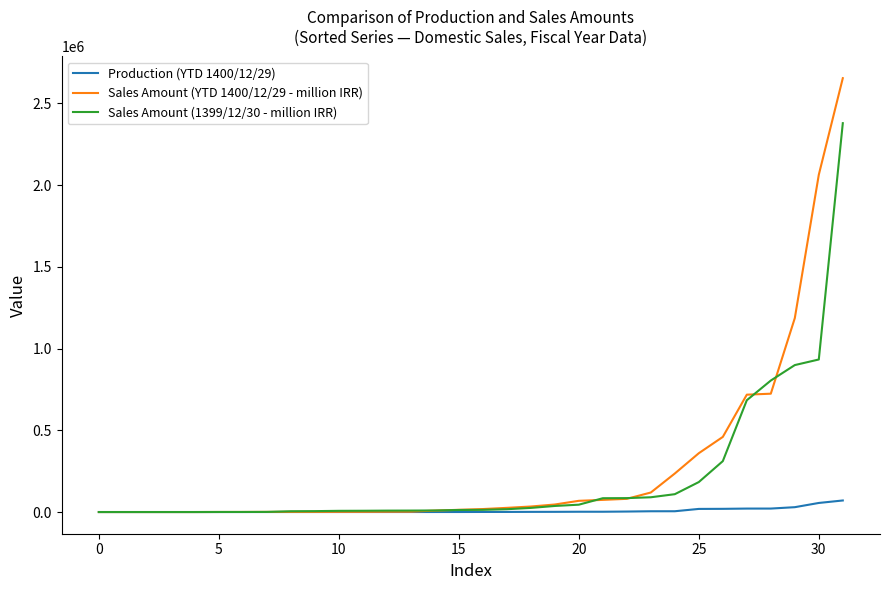

Rank the series by their maximum value, from highest to lowest.

Sales Amount (YTD 1400/12/29 - million IRR), Sales Amount (1399/12/30 - million IRR), Production (YTD 1400/12/29)